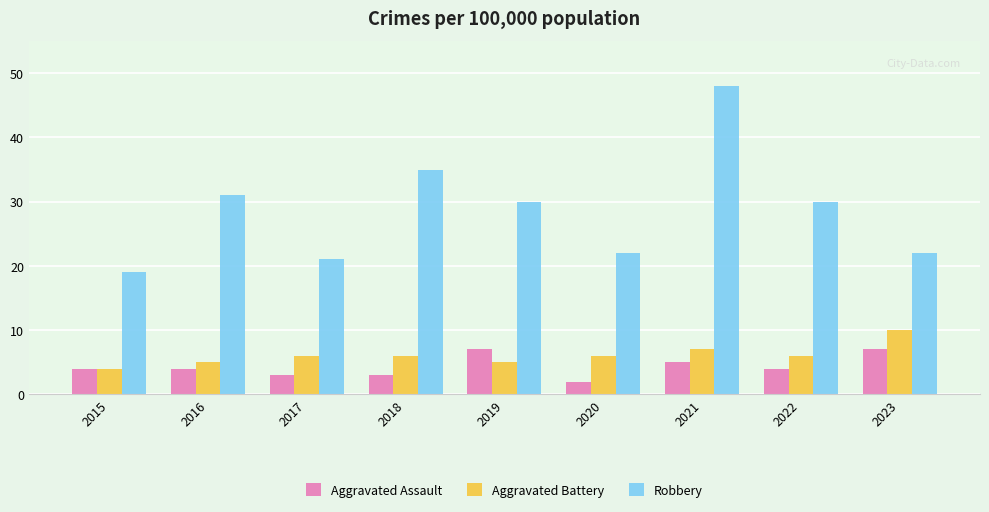

What is the minimum value shown in the chart?

2